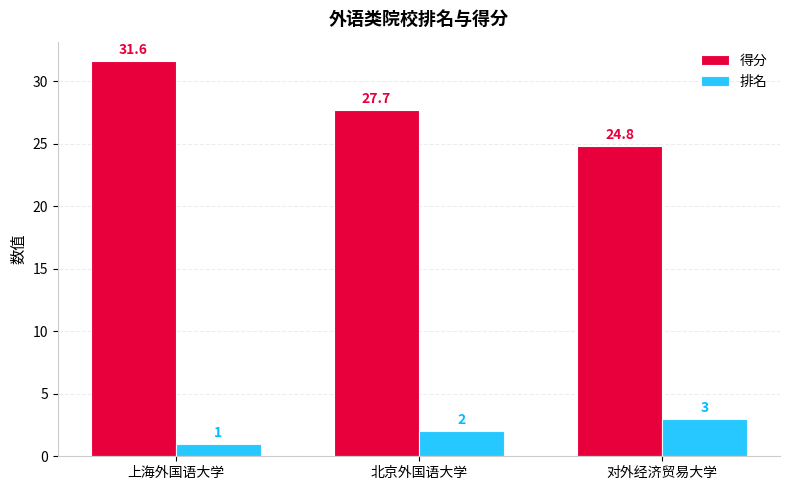

What is the total value across all series at 上海外国语大学?

32.6